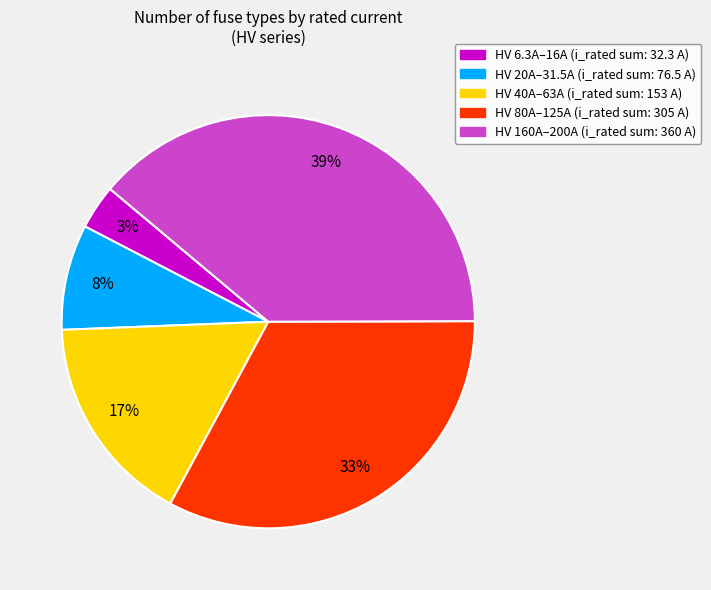

To the nearest percent, what is the average slice percentage?

20%